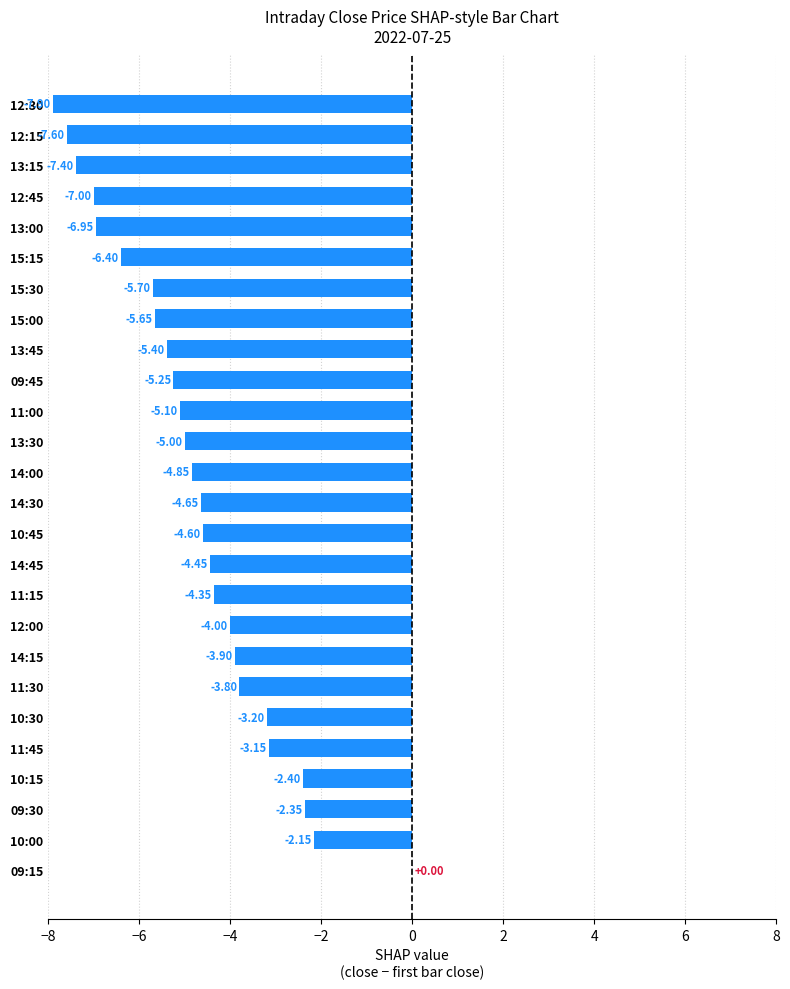

What is the sum of all values?

-123.2